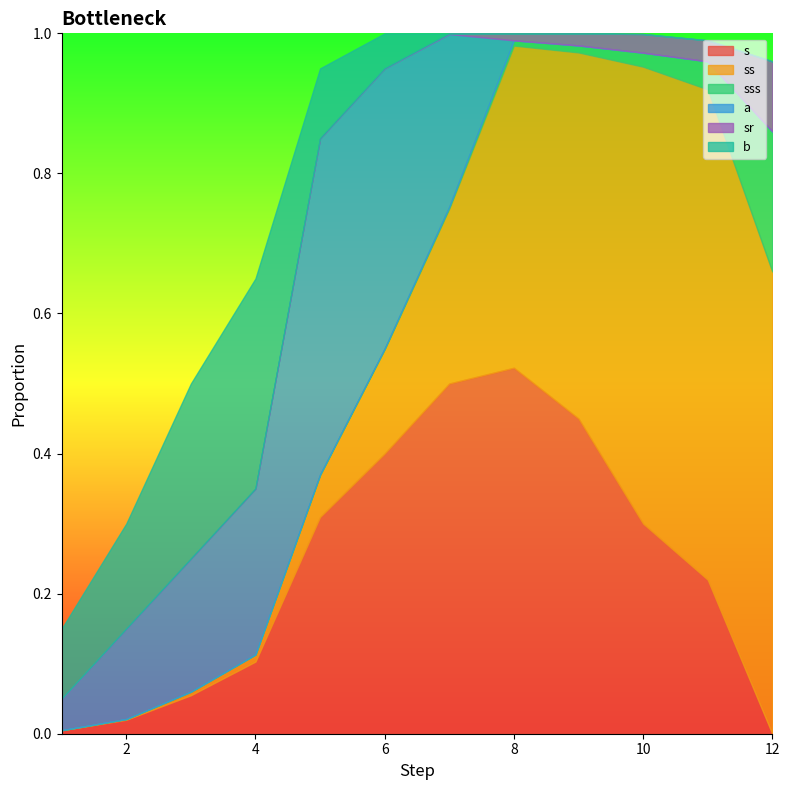

Between which two adjacent categories do b and a first intersect?

4 and 5